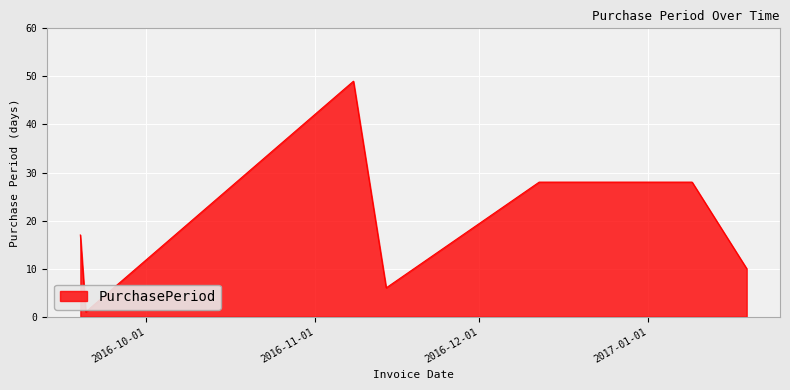

How many distinct data groups are displayed?

1